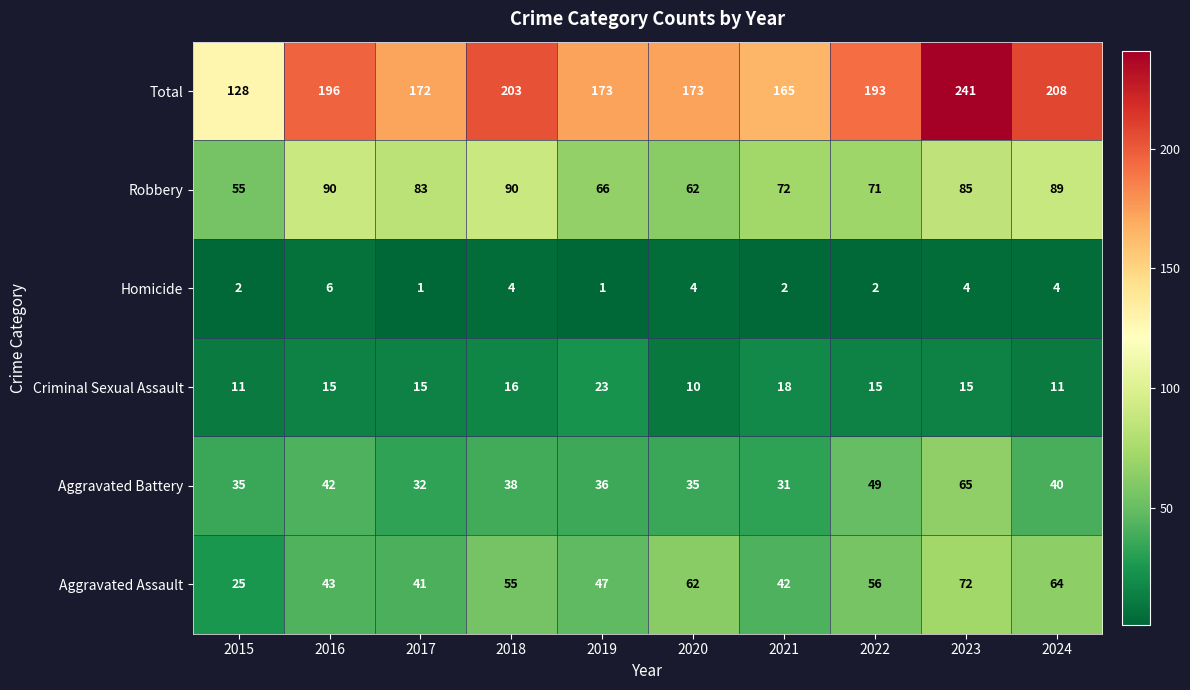

The value of Aggravated Assault at 2016 is 43. True or false?

True